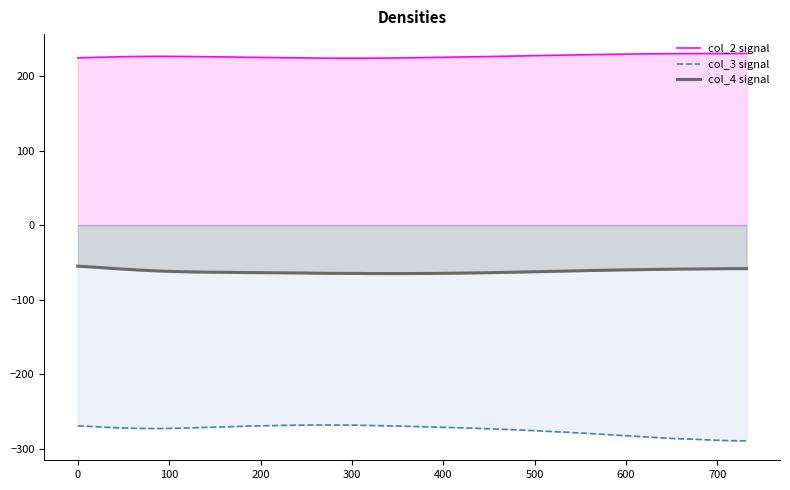

Rank the series by their maximum value, from lowest to highest.

col_3 signal, col_4 signal, col_2 signal